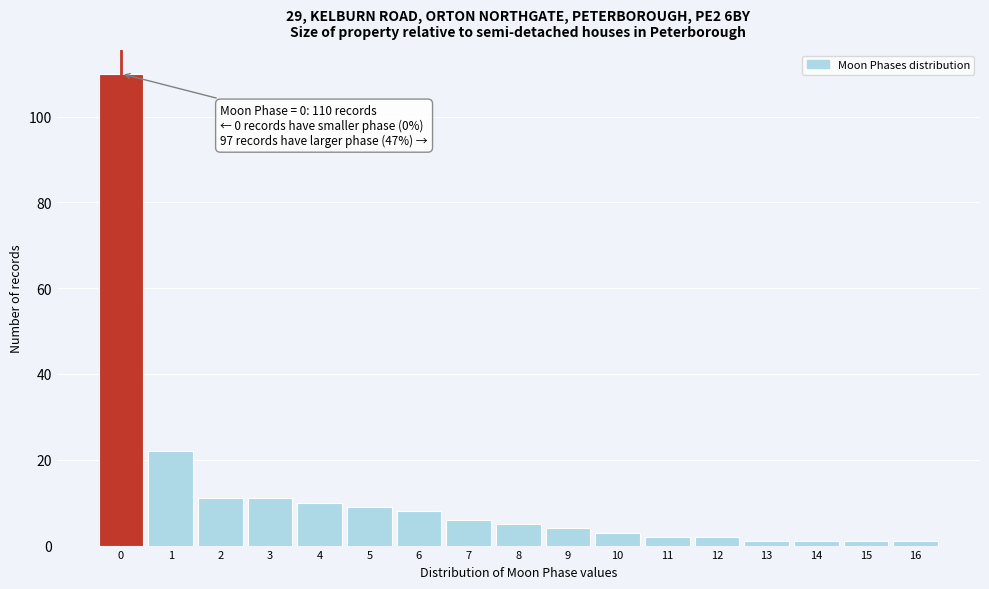

Which range on the x-axis has the tallest bar?

-0.5 to 0.5